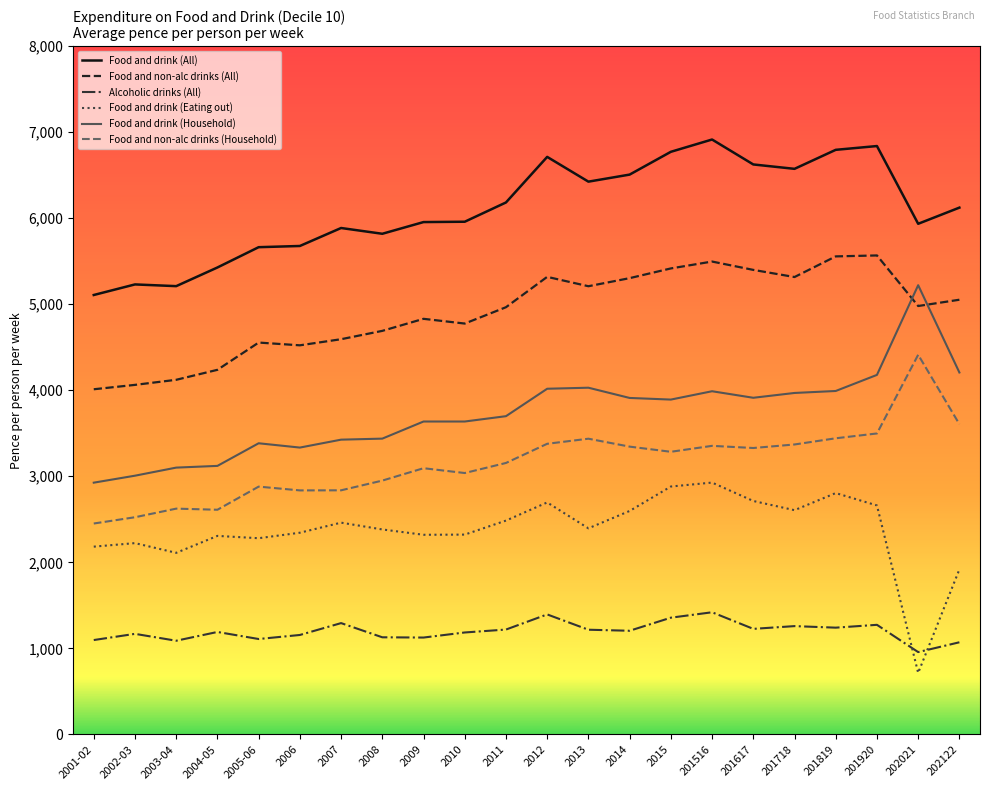

True or false: Food and drink (All) and Alcoholic drinks (All) intersect in this chart.

False